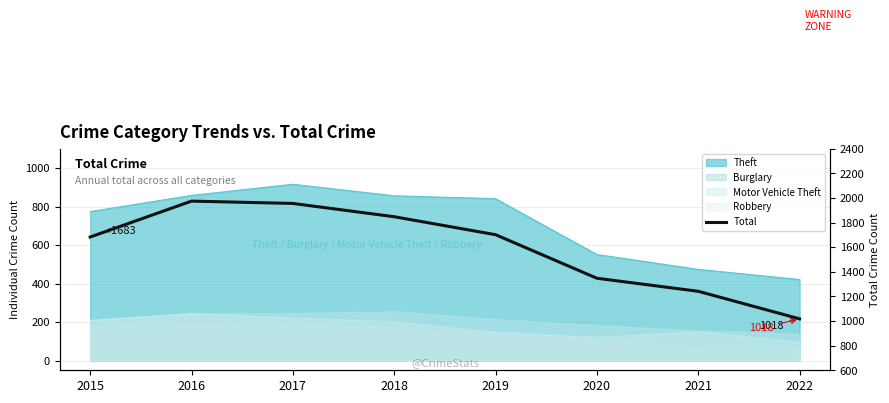

What is the maximum value shown in the chart?

1975